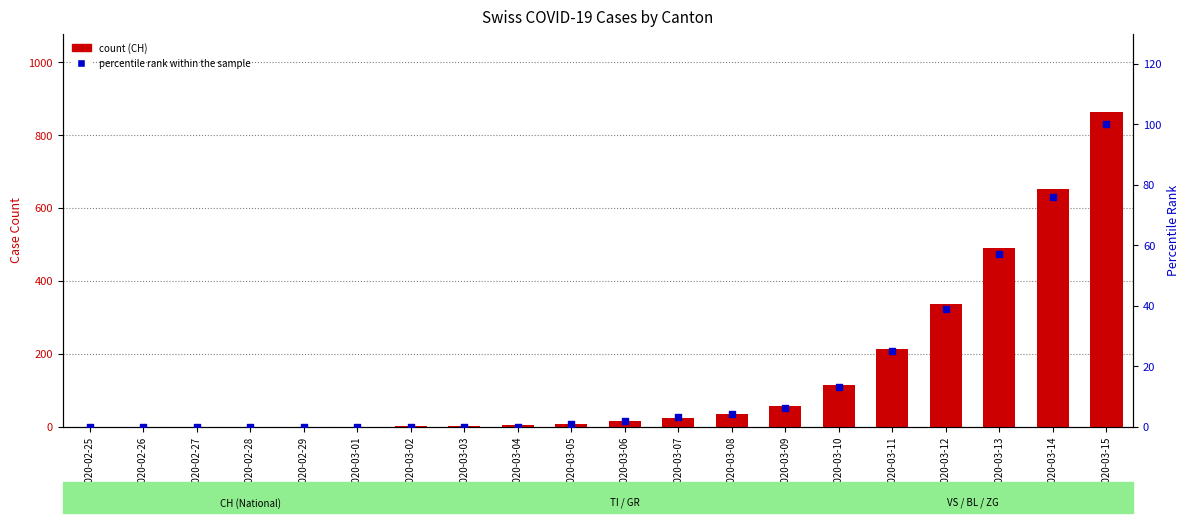

Which series contains the lowest Y value?

CH